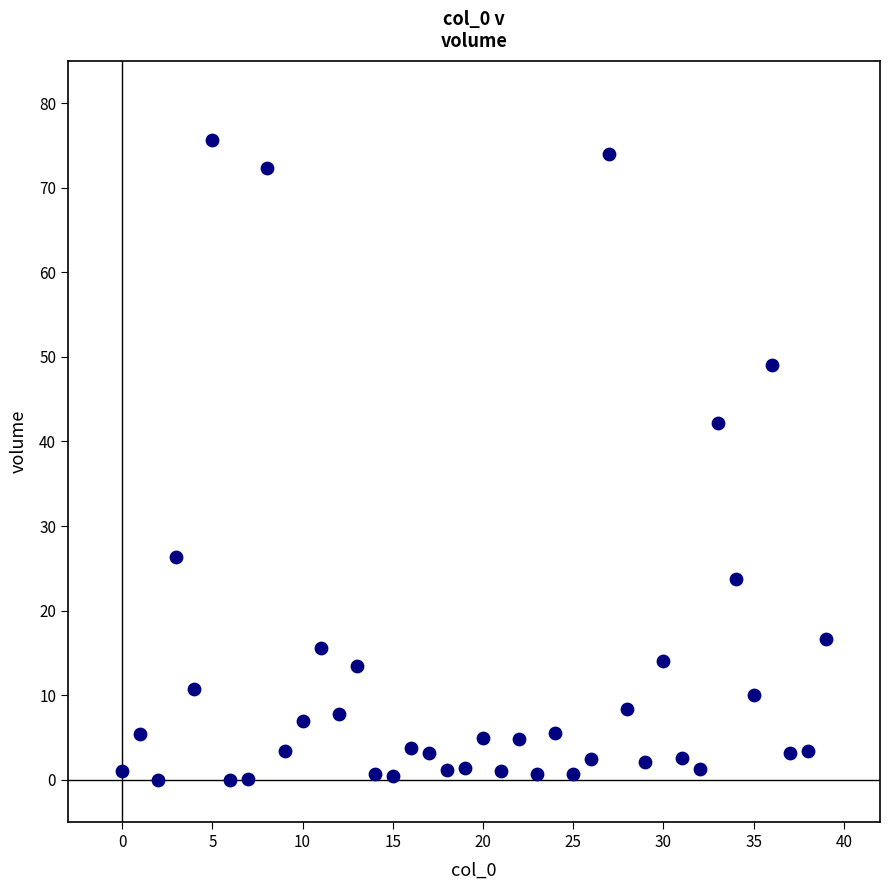

What Y value in the scatter plot is closest to 37?

42.1